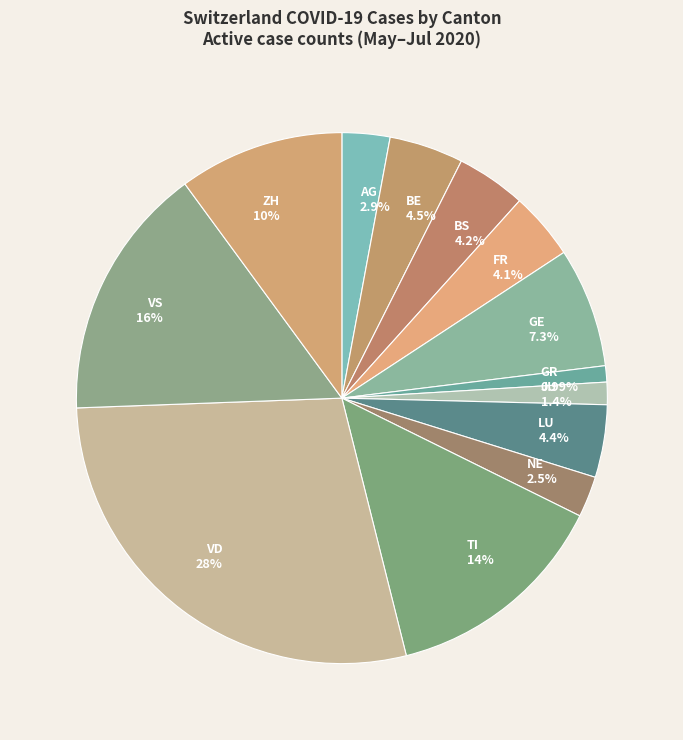

Which category has the biggest portion of the pie?

VD